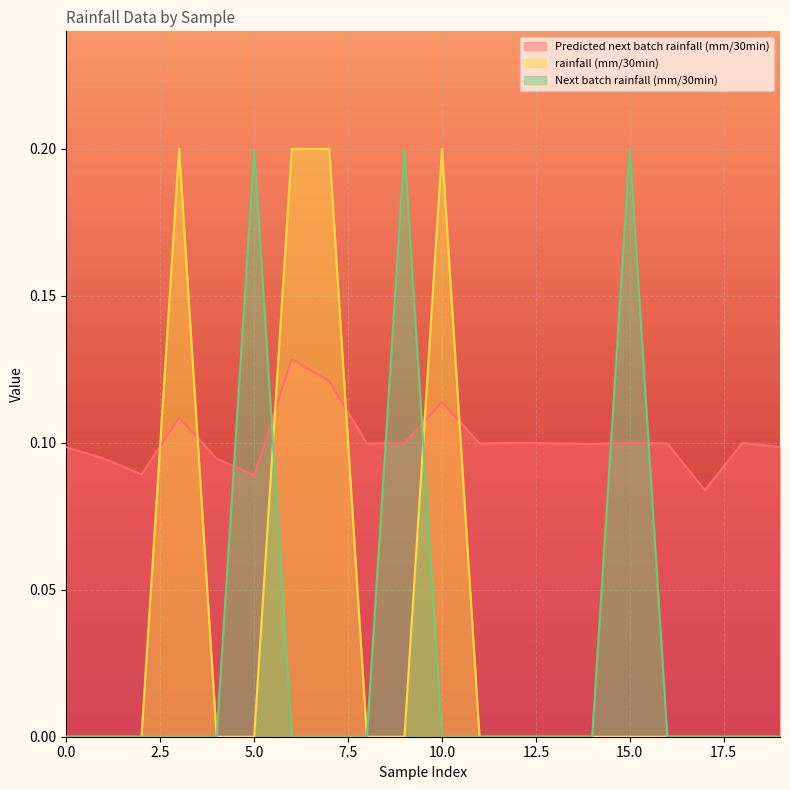

What is the difference between the Next batch rainfall (mm/30min) values at 5 and 19?

0.2